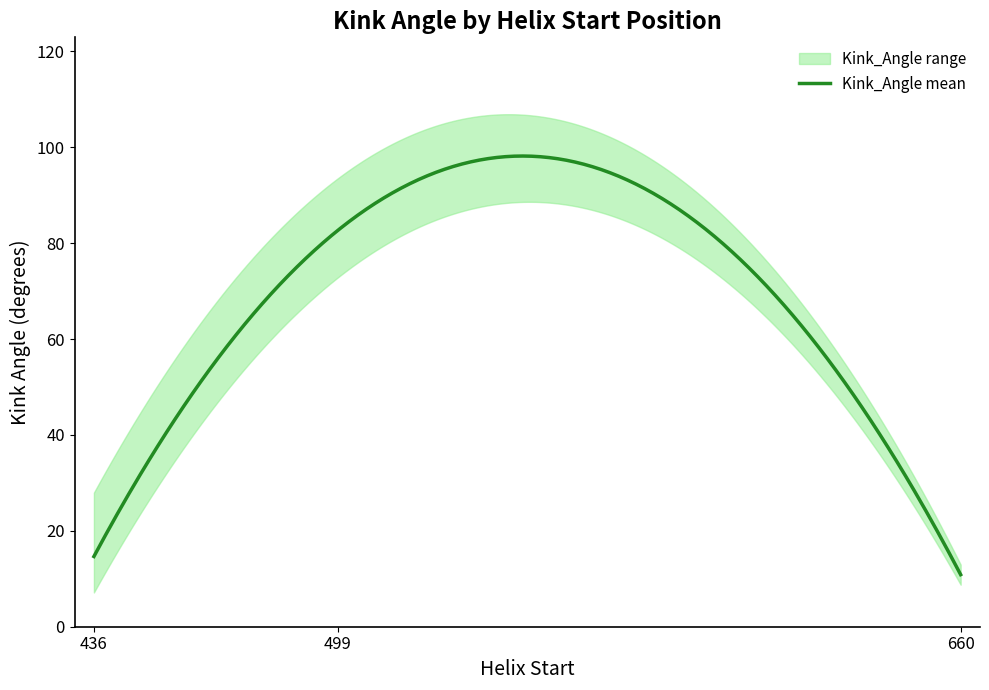

What is the lowest value of the Kink_Angle mean series?

10.9